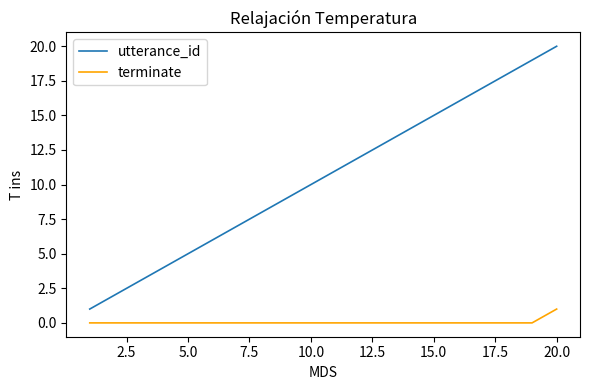

What are all the series names shown in the legend?

utterance_id, terminate